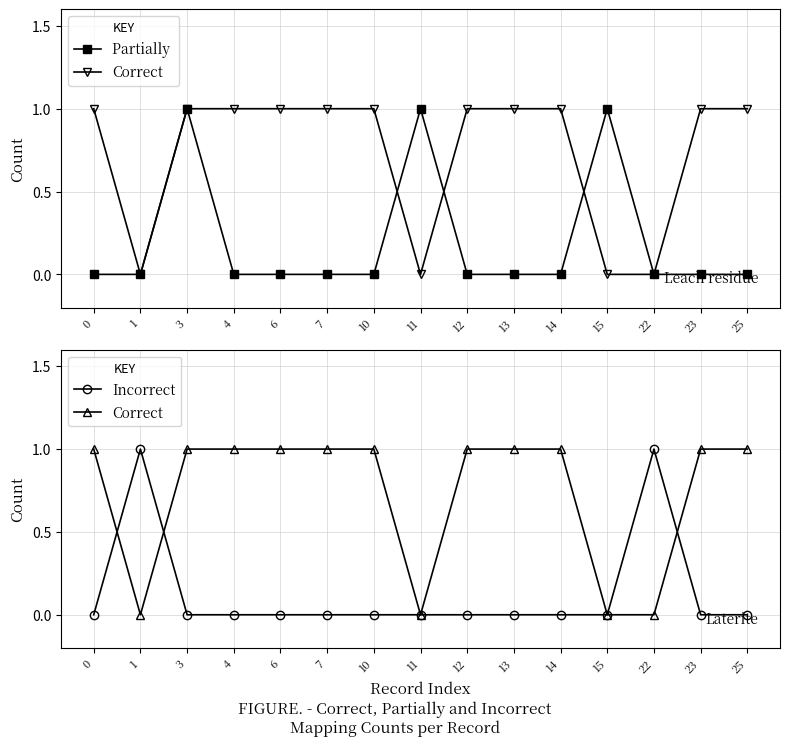

Is the value of Correct at 3 greater than the value of Partially  at 0?

Yes